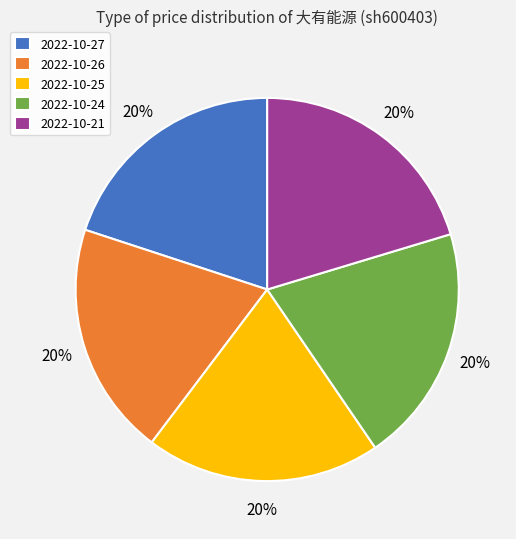

Is the sum of 2022-10-26 and 2022-10-25 greater than half?

No